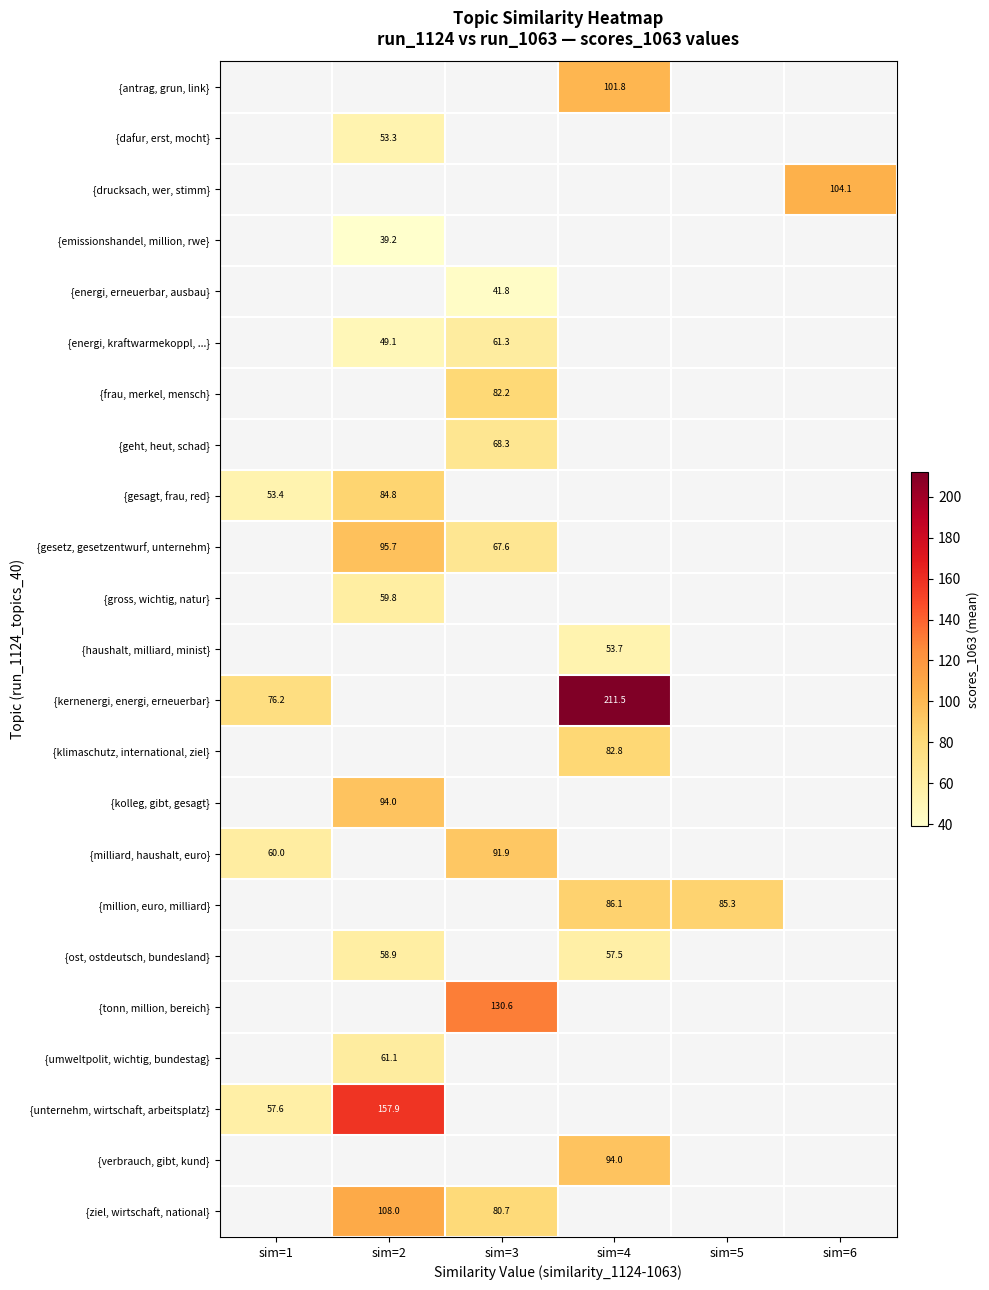

What is the maximum value shown in the chart?

211.5